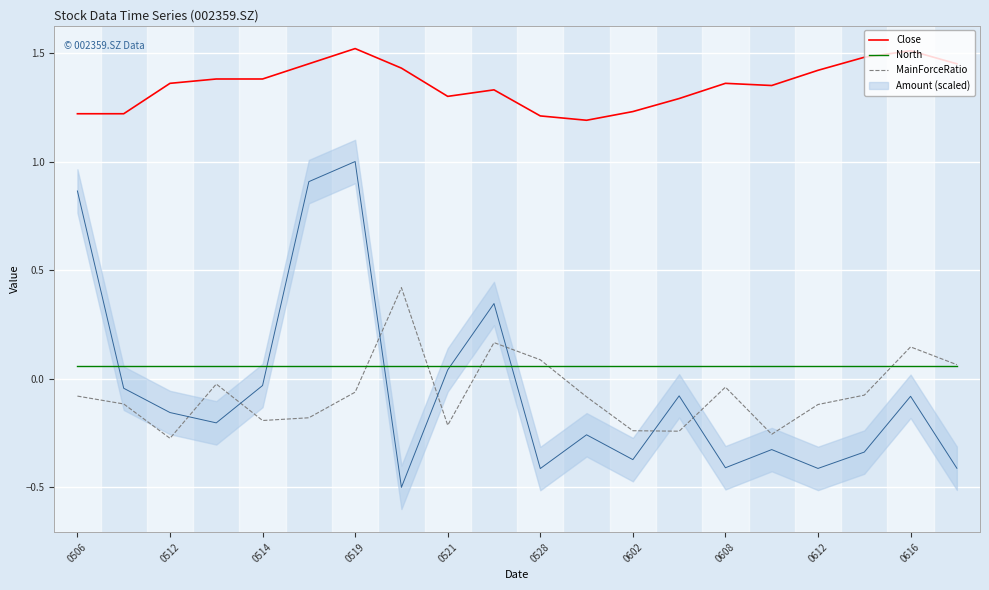

True or false: MainForceRatio has more than 2 interior local peaks.

True